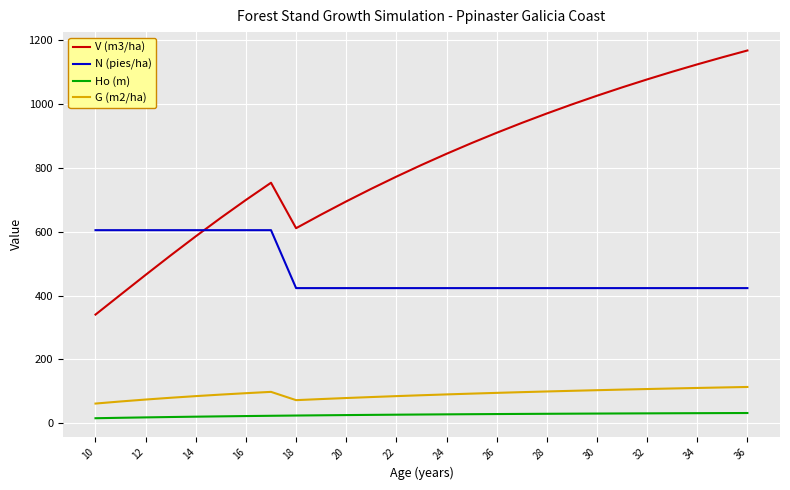

What is the sum of all V (m3/ha) values?

21924.7